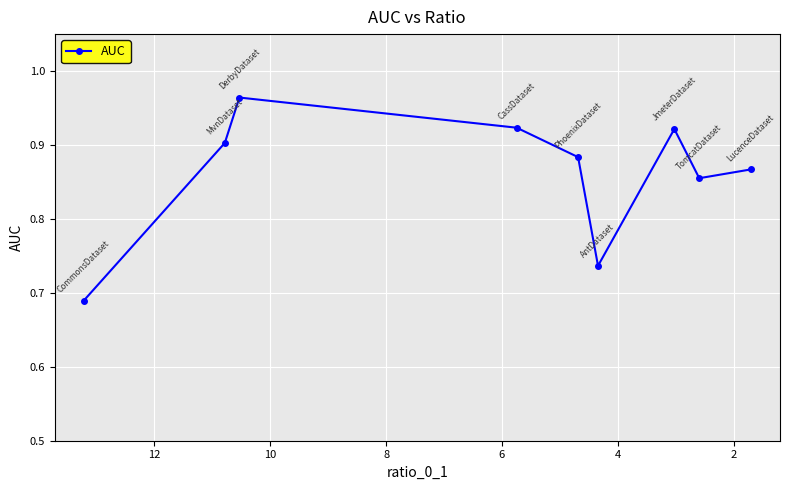

How many lines are shown in the chart?

1